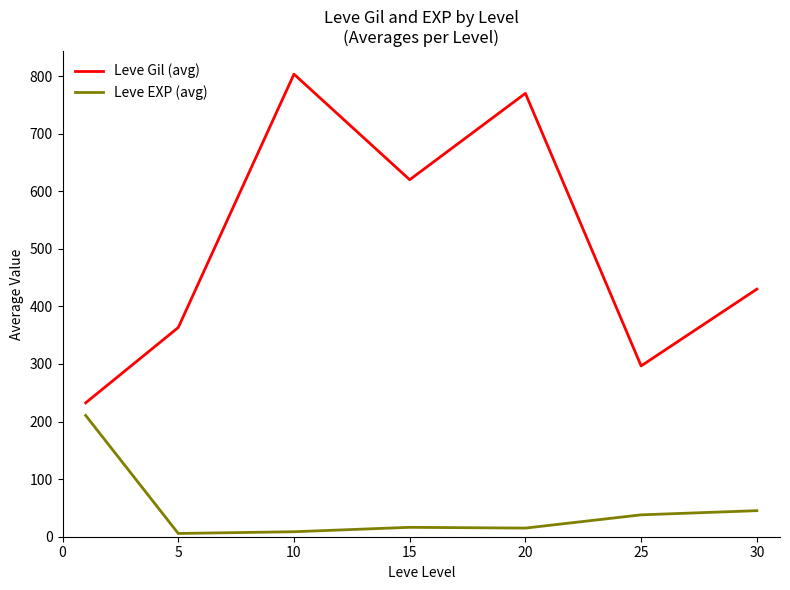

True or false: Leve EXP (avg) and Leve Gil (avg) cross at least once.

False